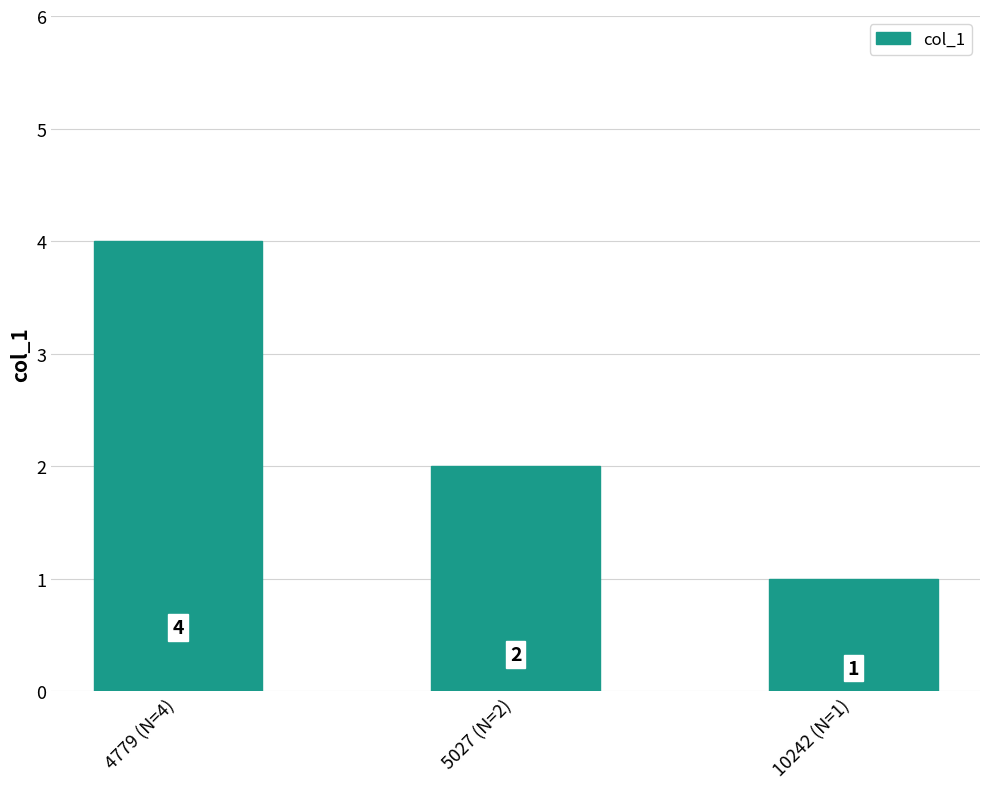

What is the label of the 3rd bar from the right?

4779 (N=4)